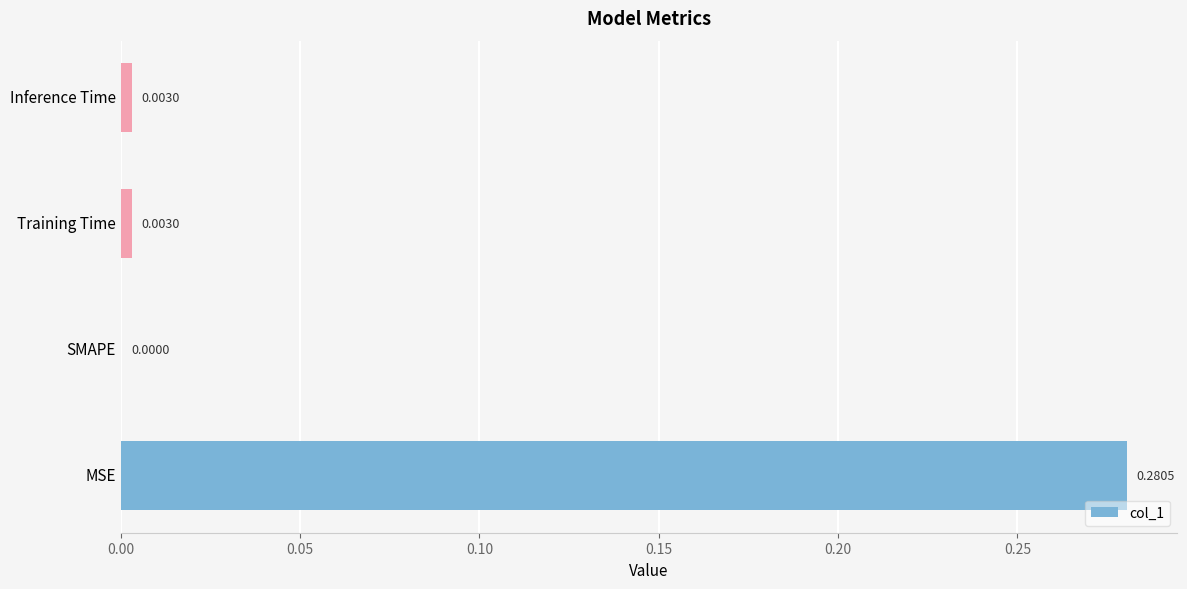

Where is the data nearest to the value 0?

SMAPE